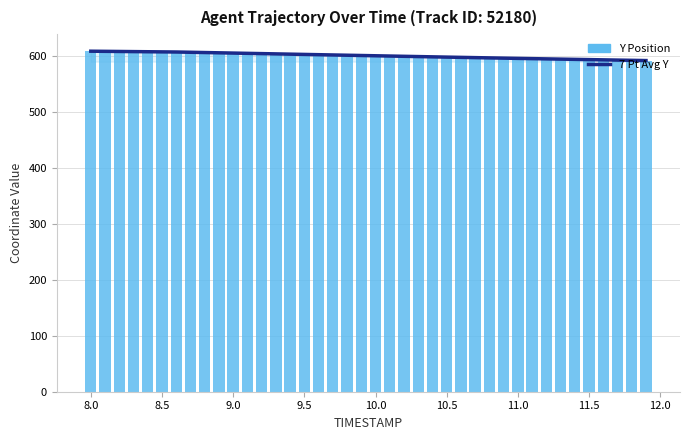

Which series has the widest spread of values?

Y Position